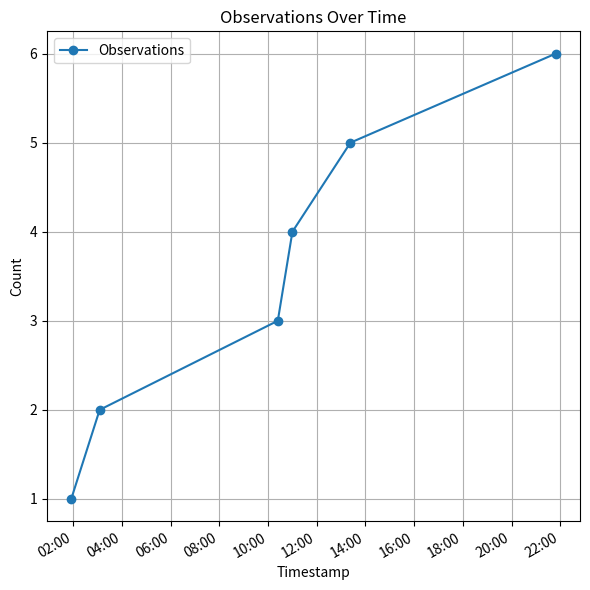

What is the maximum value shown in the chart?

6